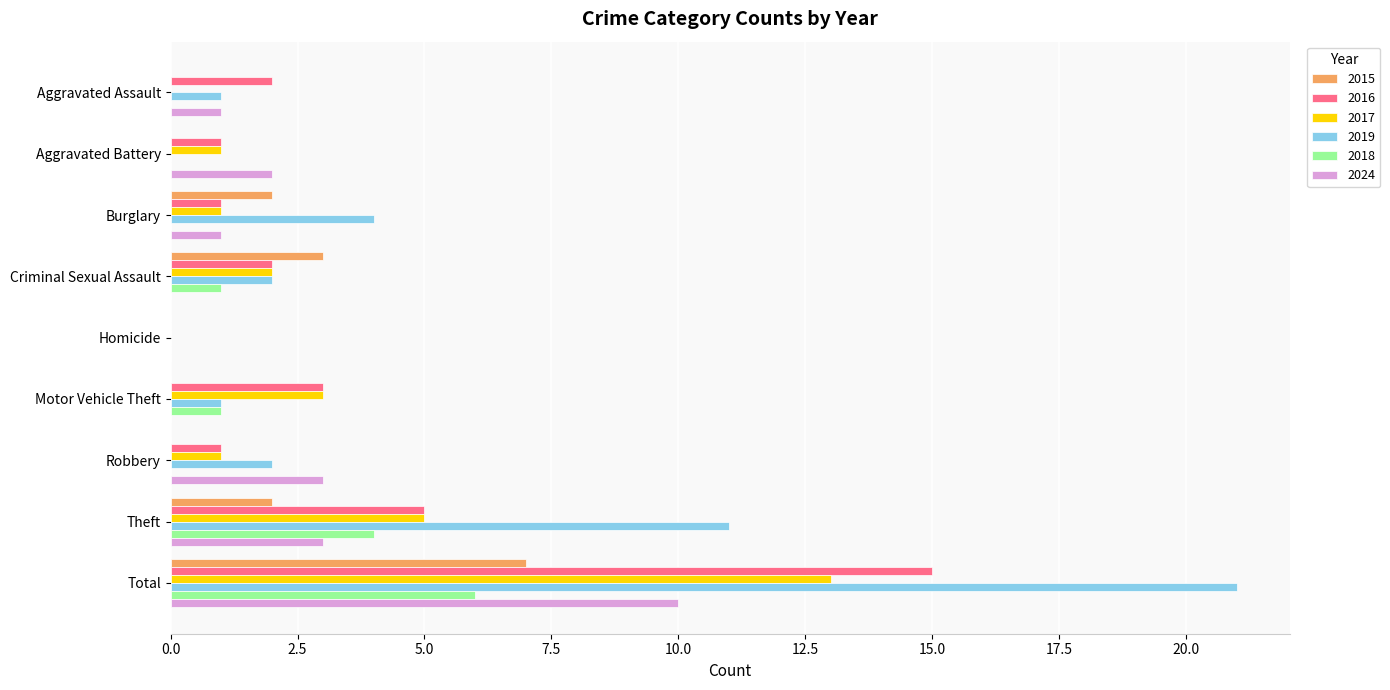

Count the number of data series in this chart.

6